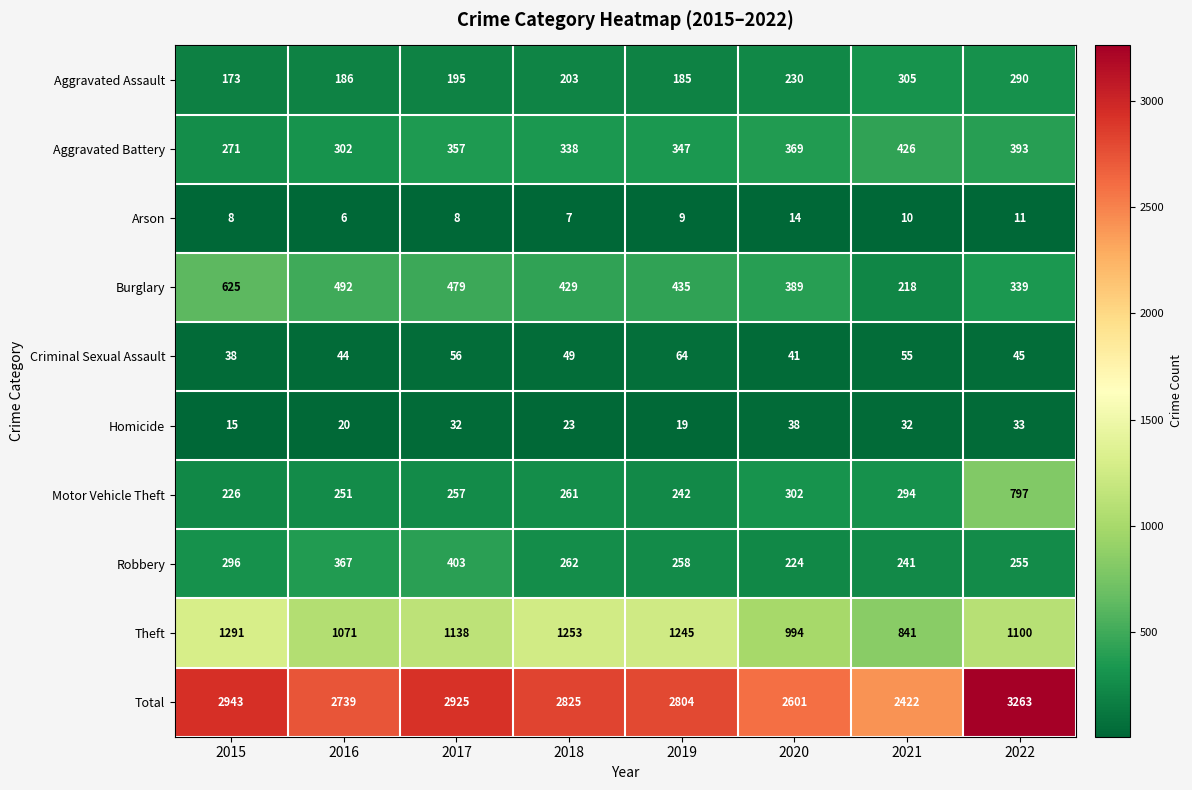

Between 2016 and 2022, which series saw the biggest shift?

Motor Vehicle Theft